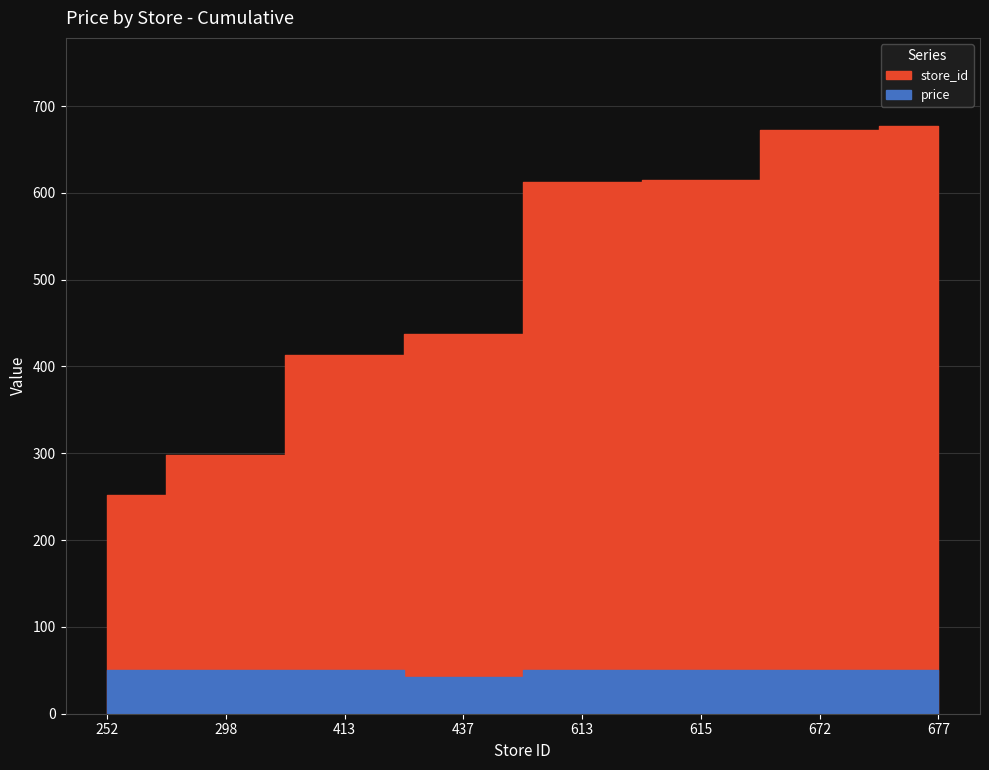

Does the chart have visible grid lines?

Yes